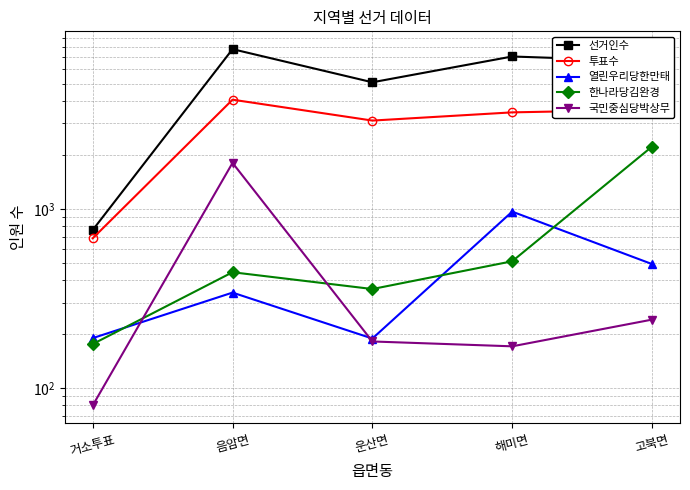

At which category does the chart reach its minimum across all series?

거소투표